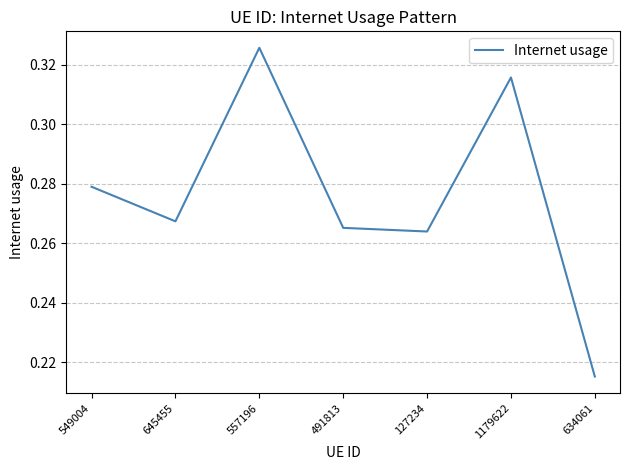

What is the sum of all values?

1.9